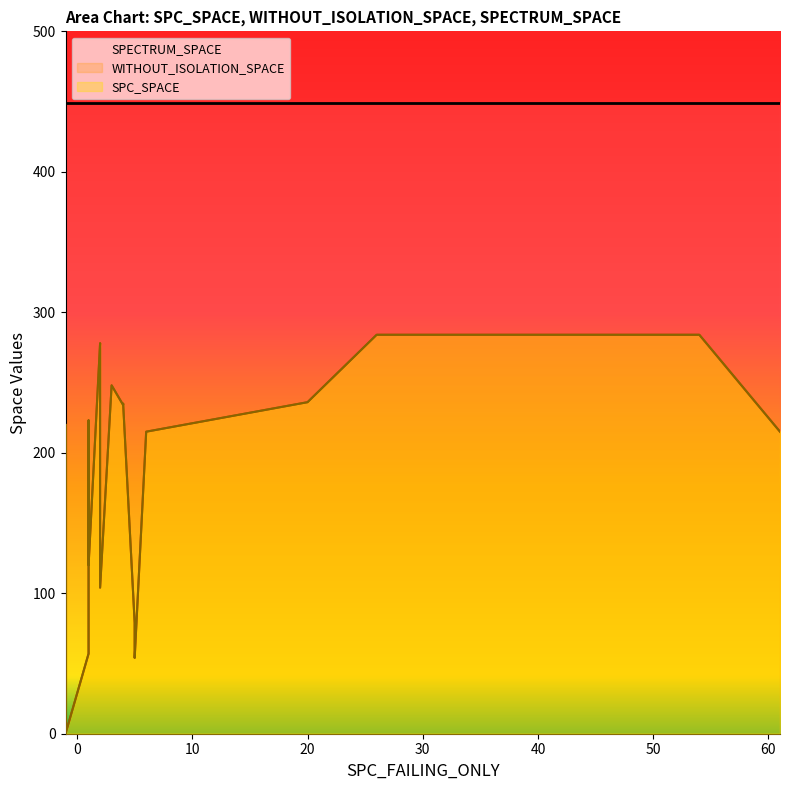

The value of SPECTRUM_SPACE at 10 is 449. True or false?

True